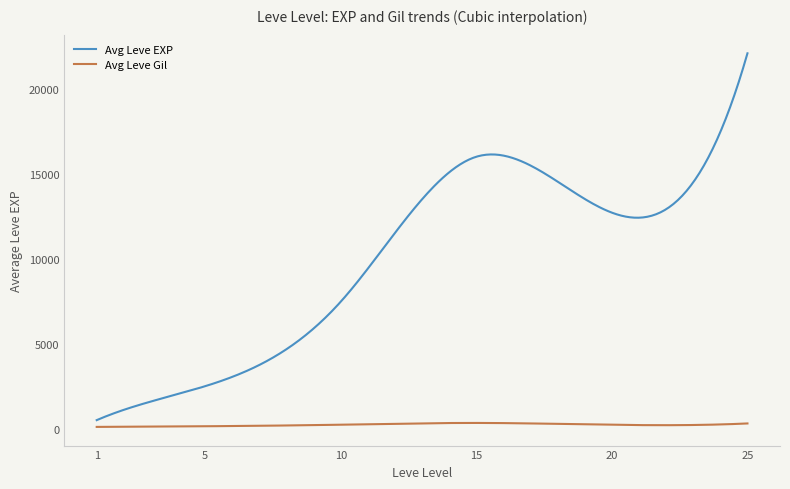

Which series has the largest range (max minus min)?

Avg Leve EXP